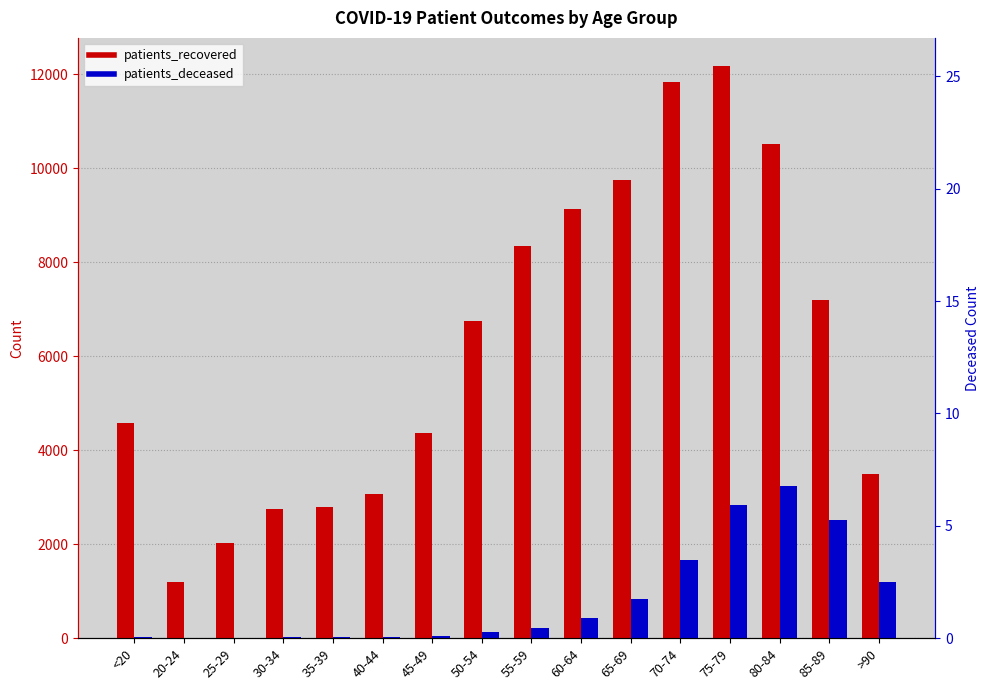

What is the average value of the patients_deceased series?

826